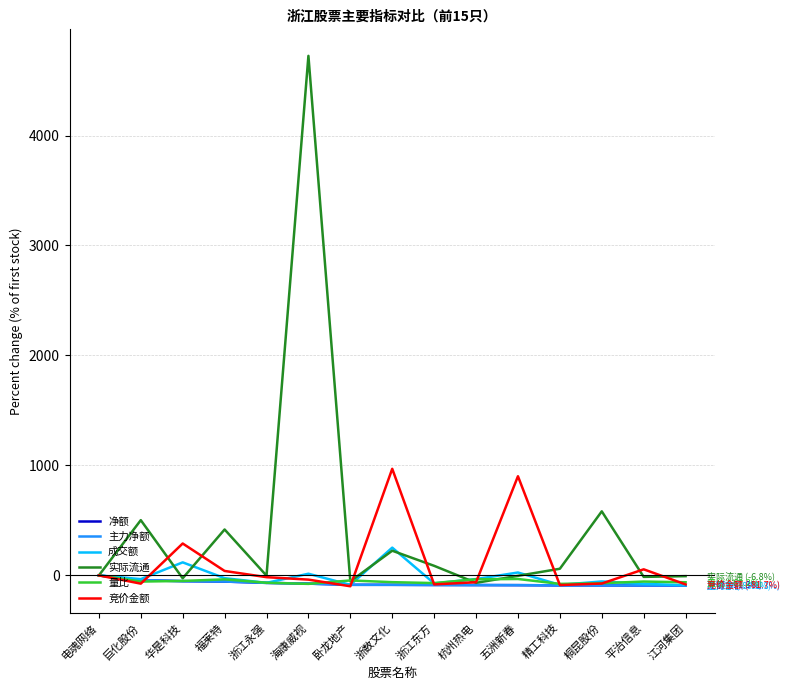

At which label does 量比 first exceed -55?

电魂网络